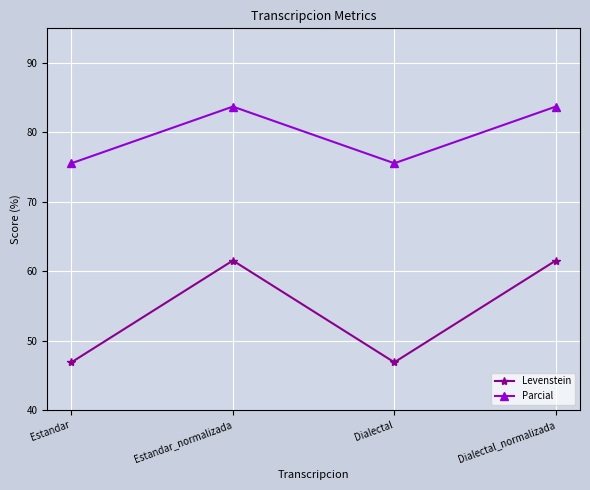

Where is the first local minimum for Levenstein?

Dialectal